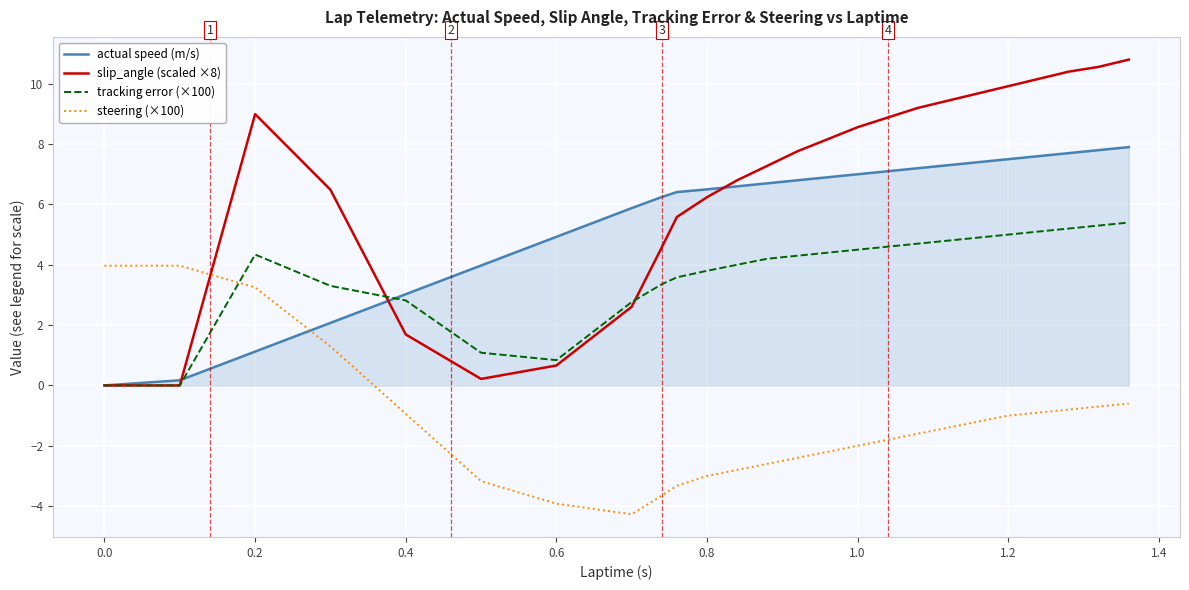

Which series has the largest range (max minus min)?

slip_angle (scaled ×8)